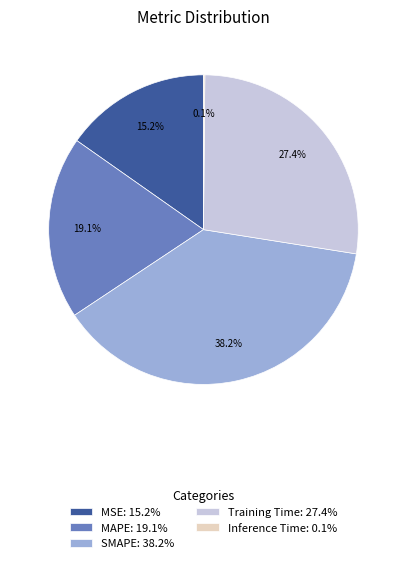

Approximately how many times larger is the value at SMAPE: 38.2% compared to Training Time: 27.4%?

1.4